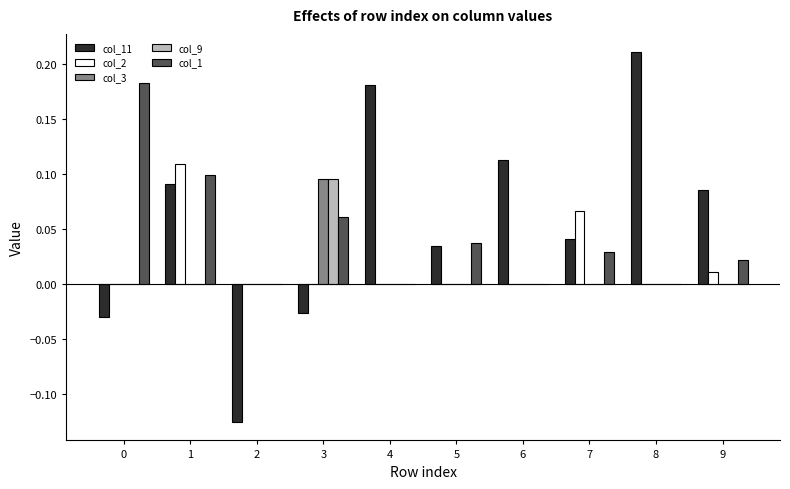

Is the value of col_2 at 4 greater than the value of col_1 at 9?

No